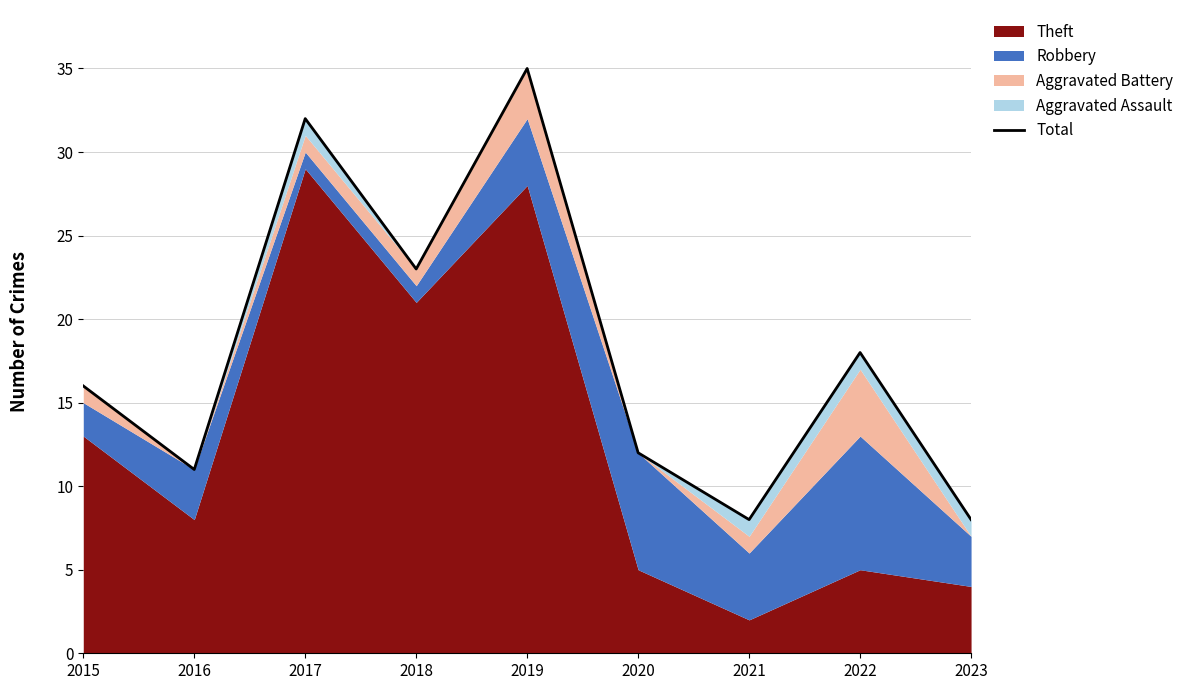

Rank the categories by value from lowest to highest.

2021, 2023, 2016, 2020, 2015, 2022, 2018, 2017, 2019